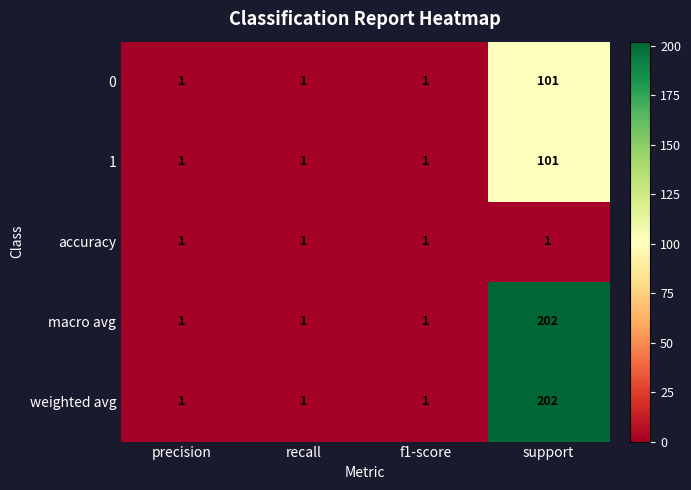

Count the macro avg values in the range 1 to 202.

4